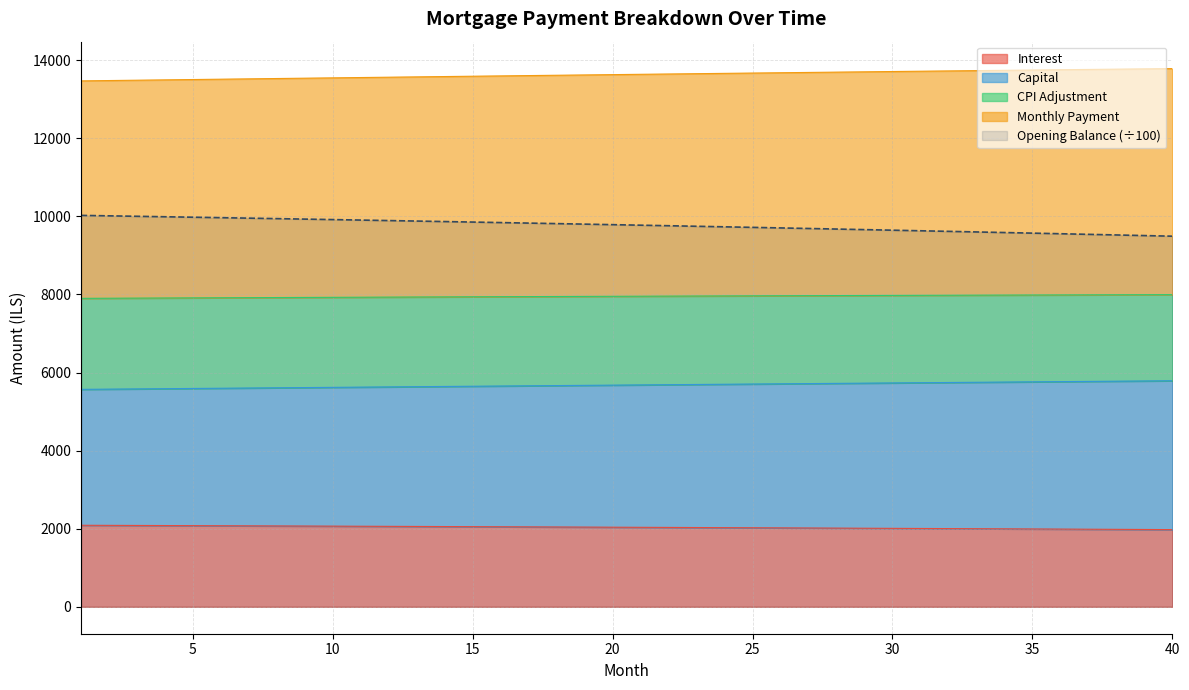

What is the value of the capital point at the 33rd from the left?

5749.7